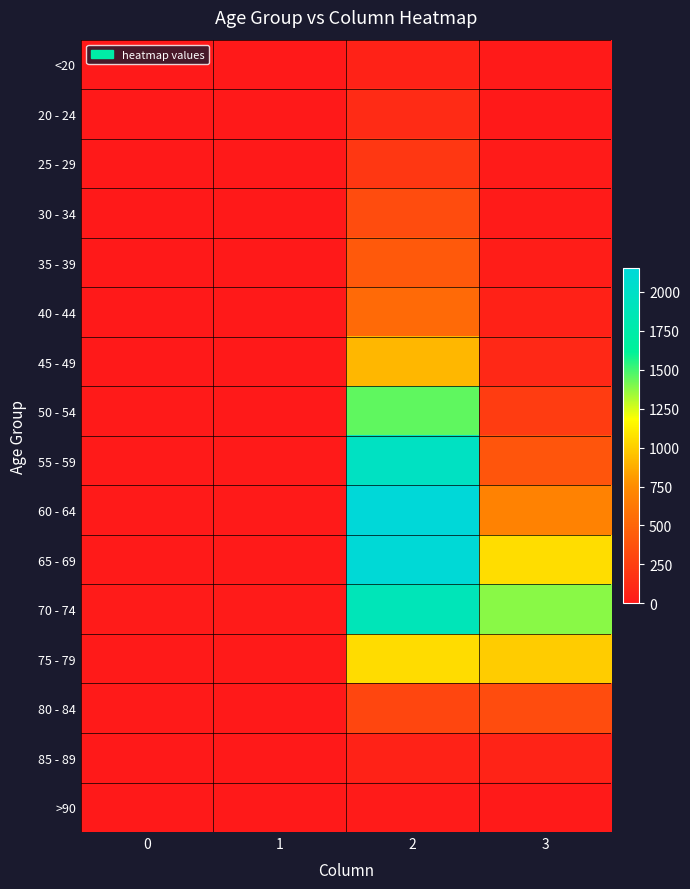

How many categories are shown in the chart?

4